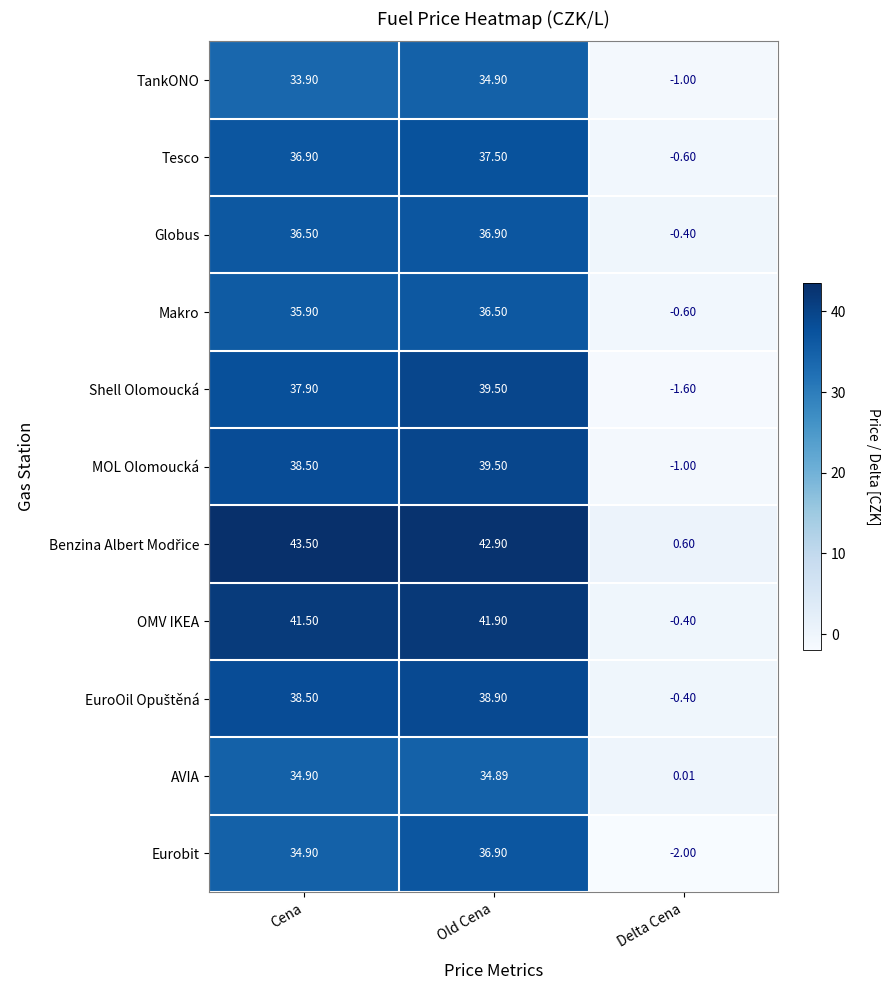

Which category has the lowest value in the Tesco series?

Delta Cena